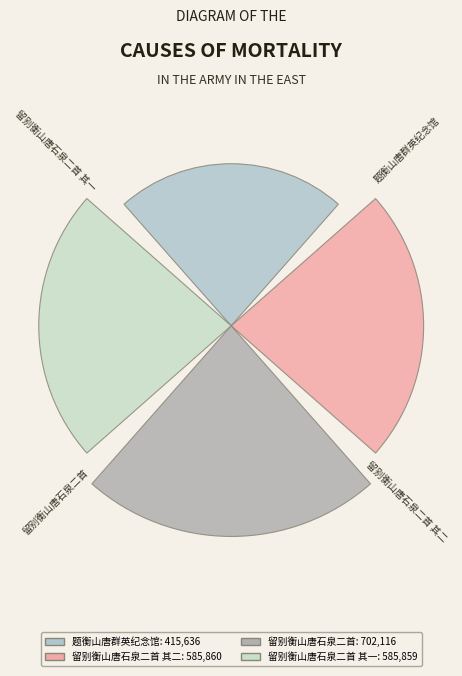

How many bars are there in total?

4